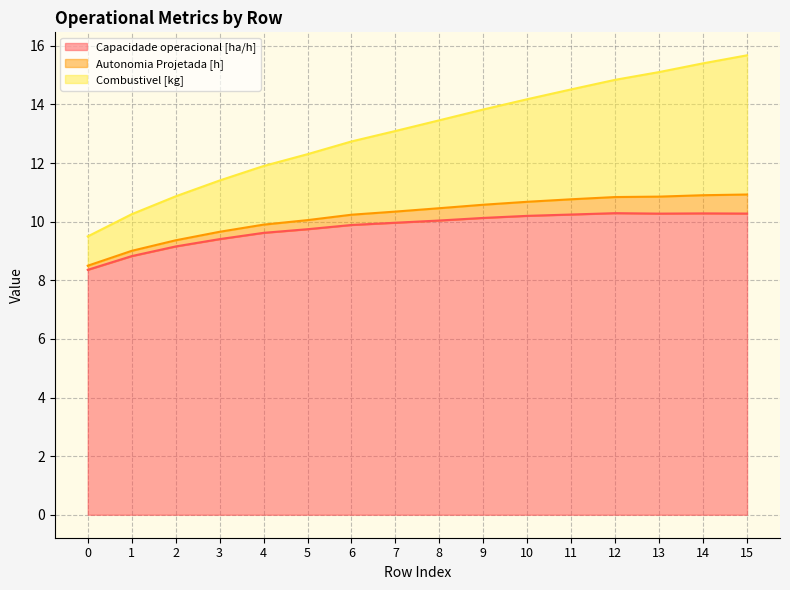

True or false: Capacidade operacional [ha/h] has a value of 3.0 at 13.

False